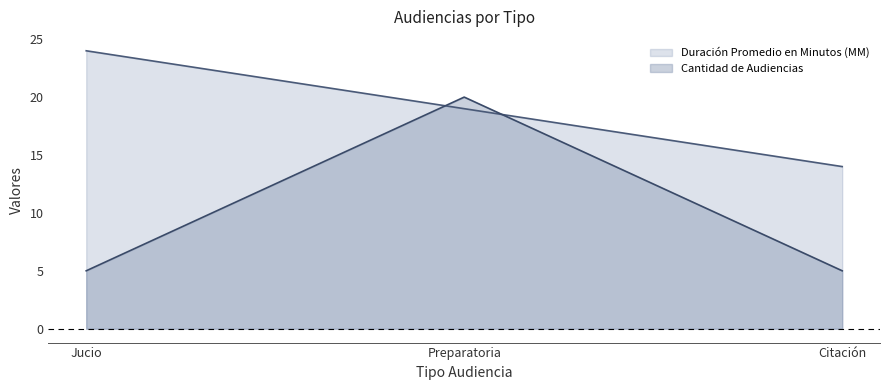

At which label is Duración Promedio en Minutos (MM) closest to 19?

Preparatoria